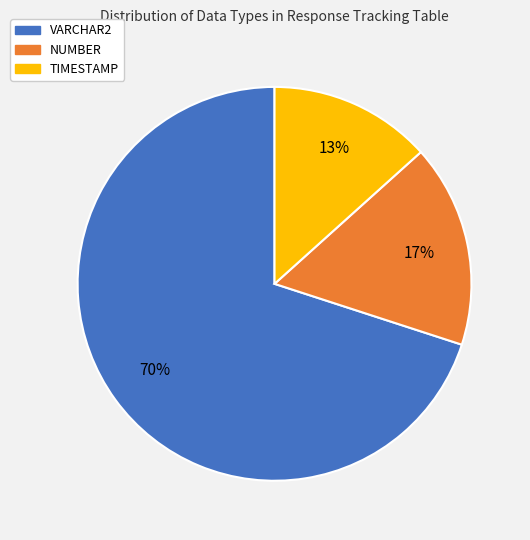

To the nearest percent, what is the difference between the largest and smallest slice percentages?

57%